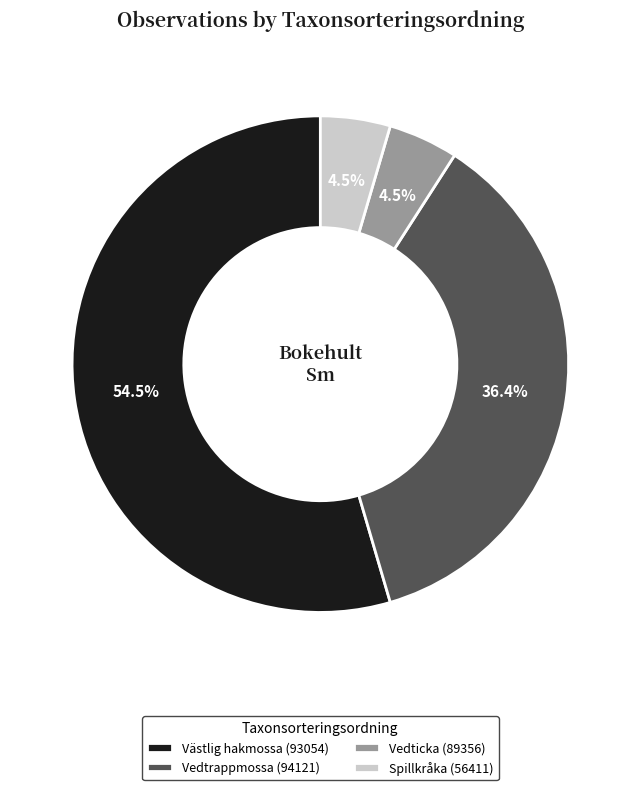

What portion of the pie excludes Spillkråka (56411)?

95.5%